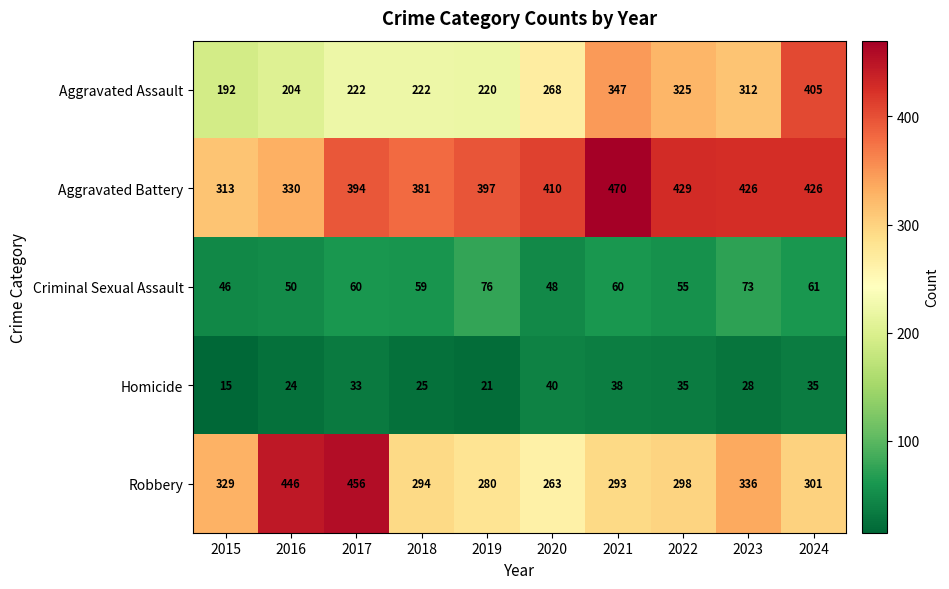

Between 2020 and 2023, which series saw the biggest shift?

Robbery